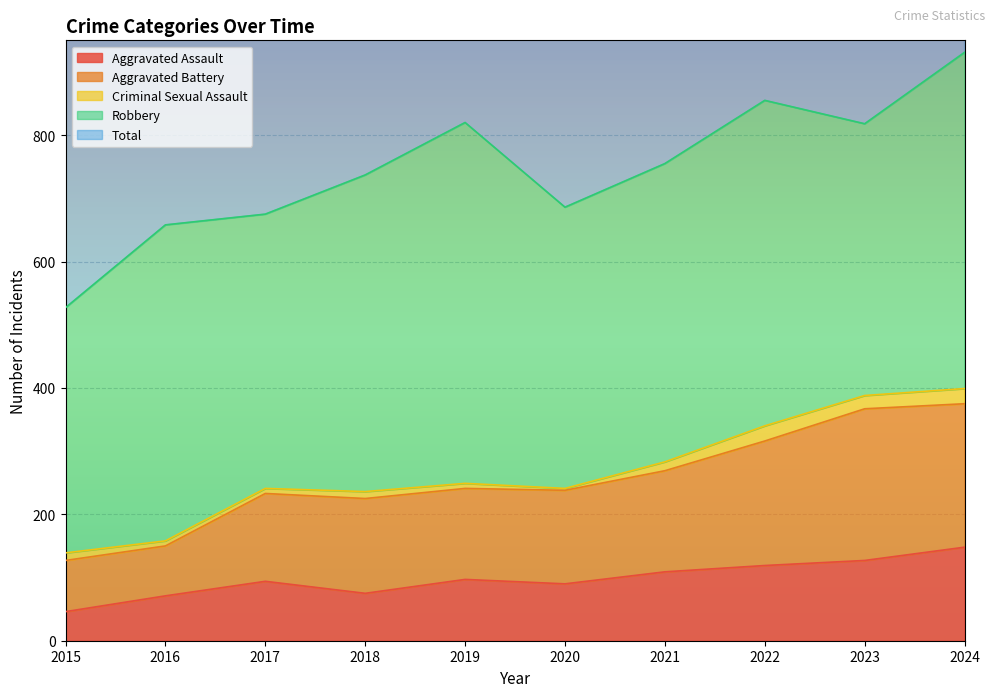

What is the sum of all Total values?

14948